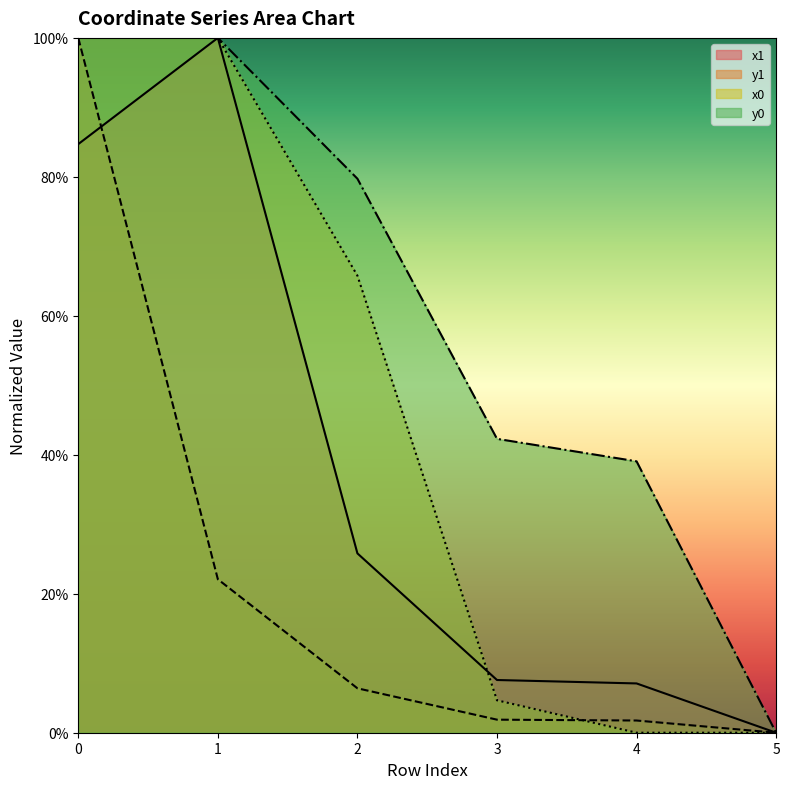

What is the total value across all series at 3?

56.4